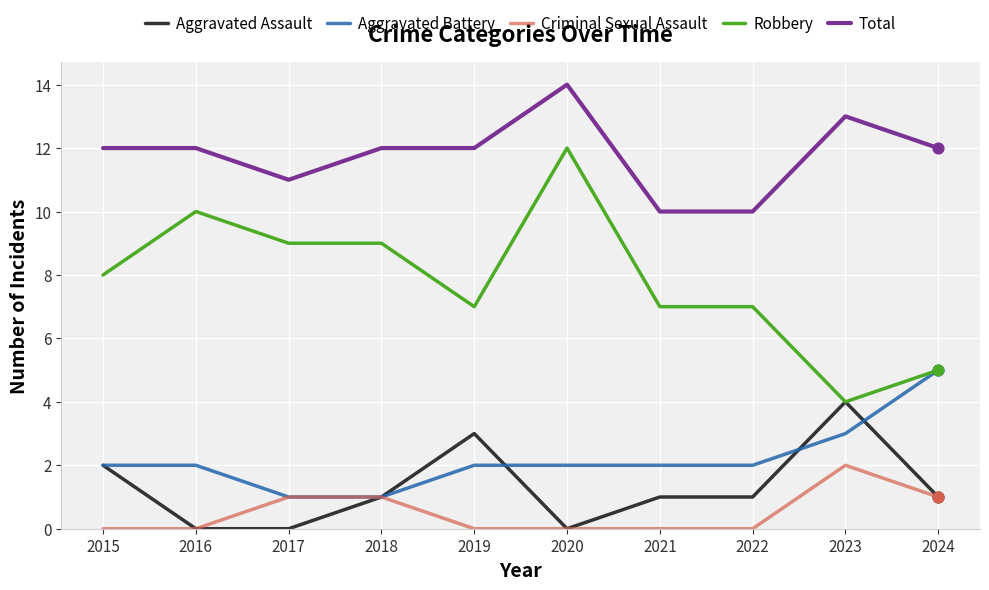

What is the total value across all series at 2022?

20